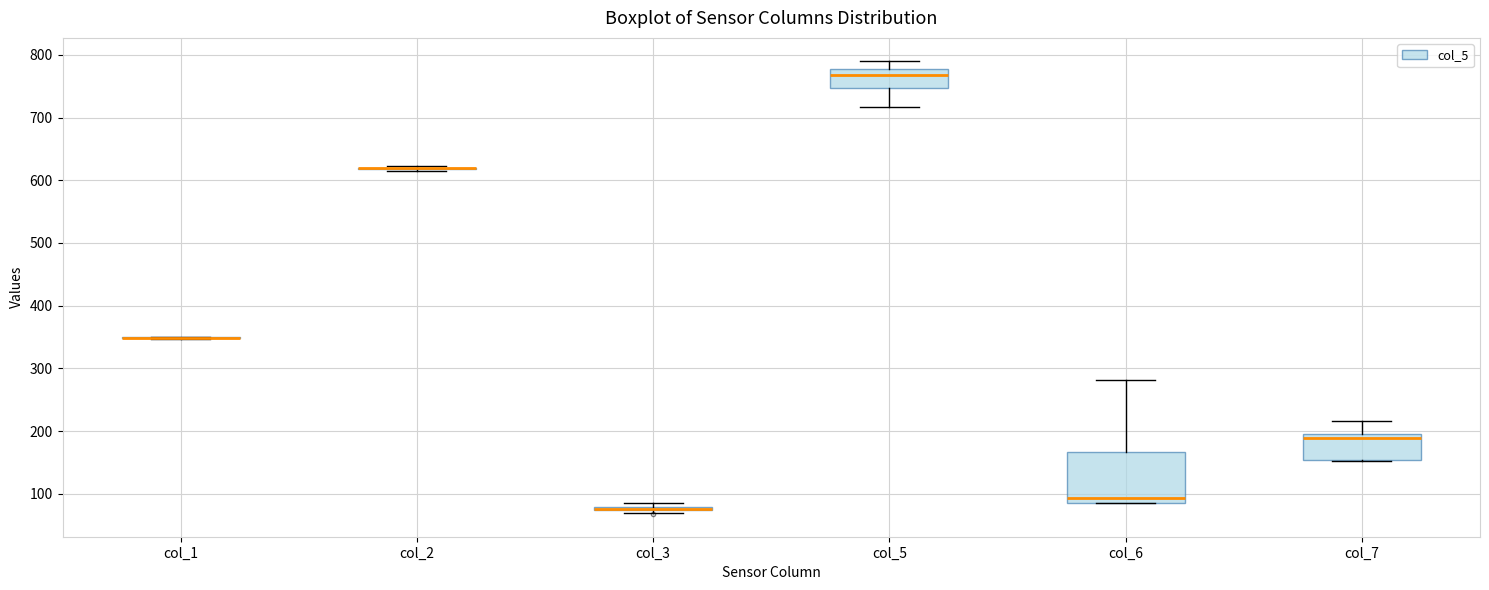

Reading left to right, read every box against the y-axis: the position of its median line, the range the box covers, and the ends of its whiskers. The values are not printed on the chart, so give them approximately, as read against the axis.

col_1: box collapsed to a line at 350, whiskers 350 to 350
col_2: box collapsed to a line at 620, whiskers 620 to 620
col_3: box collapsed to a line at 80, whiskers 70 to 90
col_5: median 770, box 750 to 780, whiskers 720 to 790
col_6: median 90 (just above the box's lower edge), box 90 to 170, whiskers 90 to 280
col_7: median 190, box 150 to 200, whiskers 150 to 220